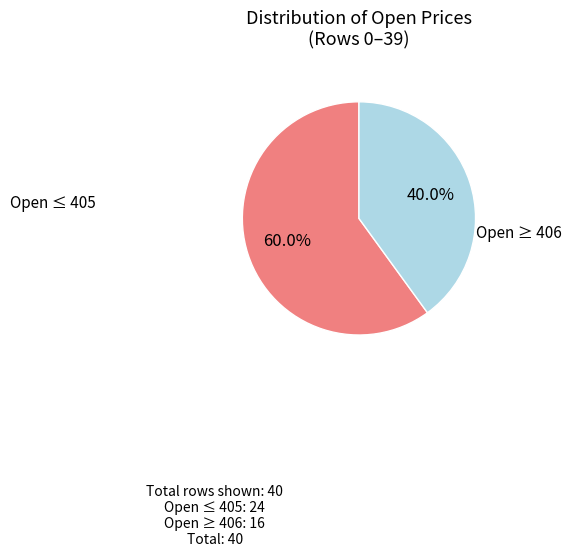

Is there a majority slice in this chart?

Yes